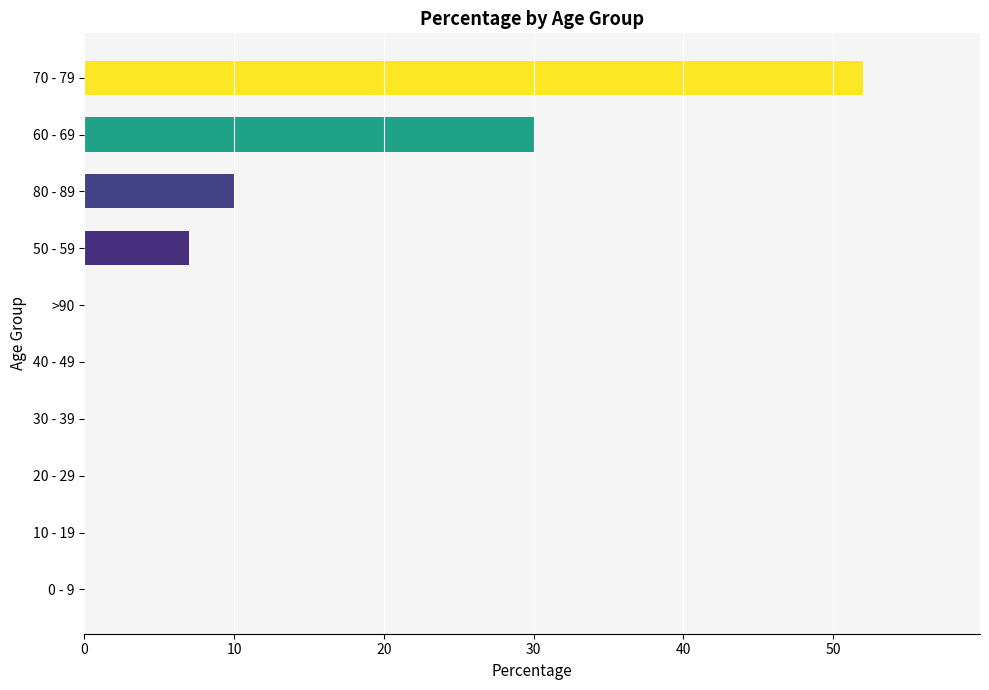

Which label corresponds to the largest value in the chart?

70 - 79